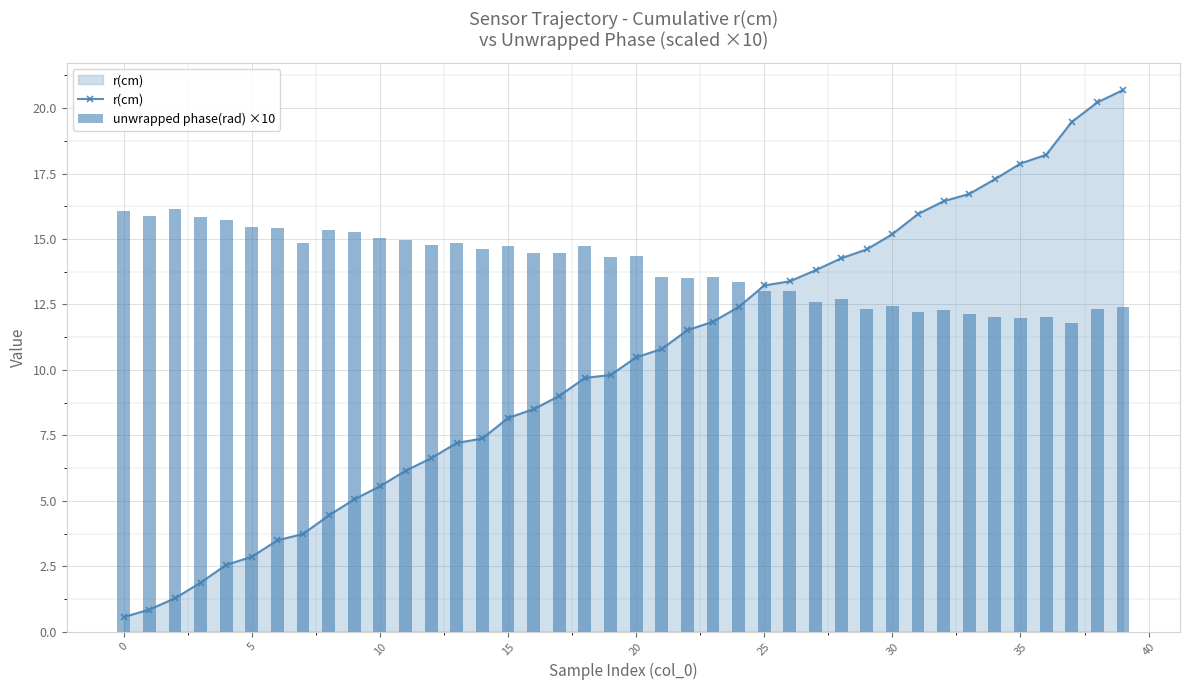

Rank the series at 29 from highest to lowest value.

r(cm), unwrapped phase(rad) ×10